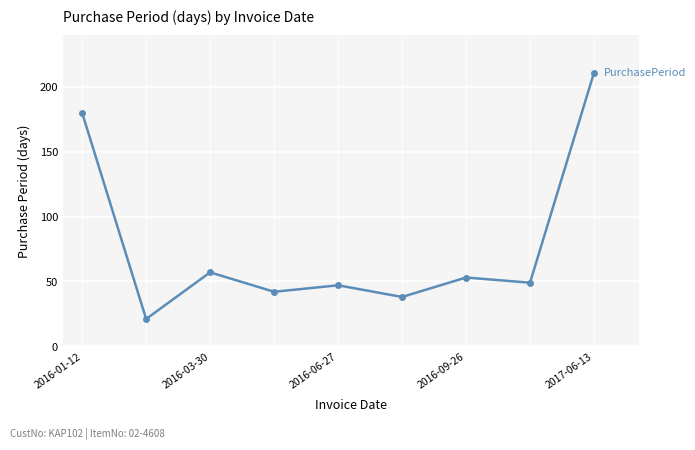

How many categories are shown in the chart?

9